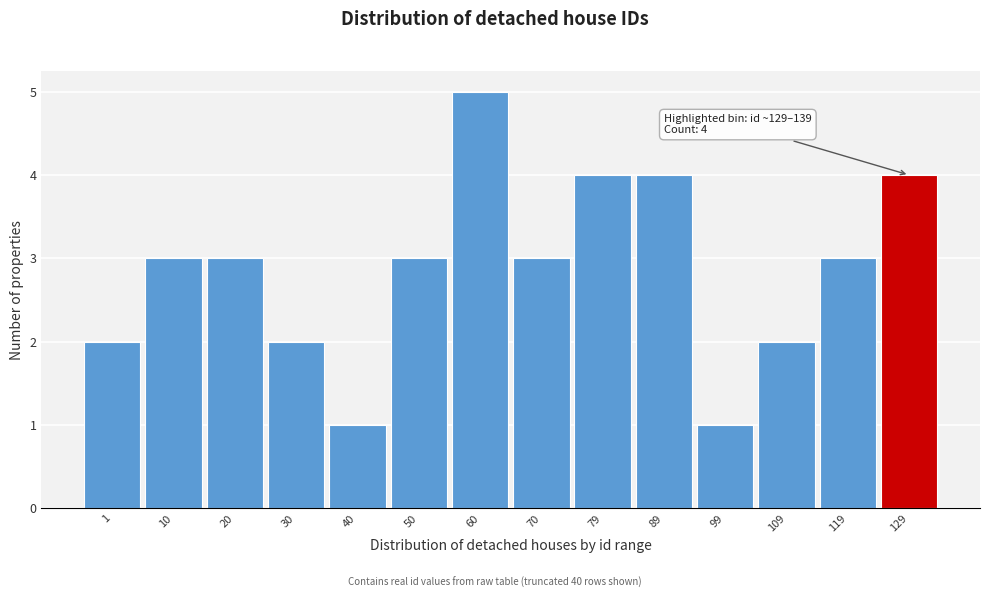

Reading left to right, extract all data points from this chart.

2	3	3	2	1	3	5	3	4	4	1	2	3	4